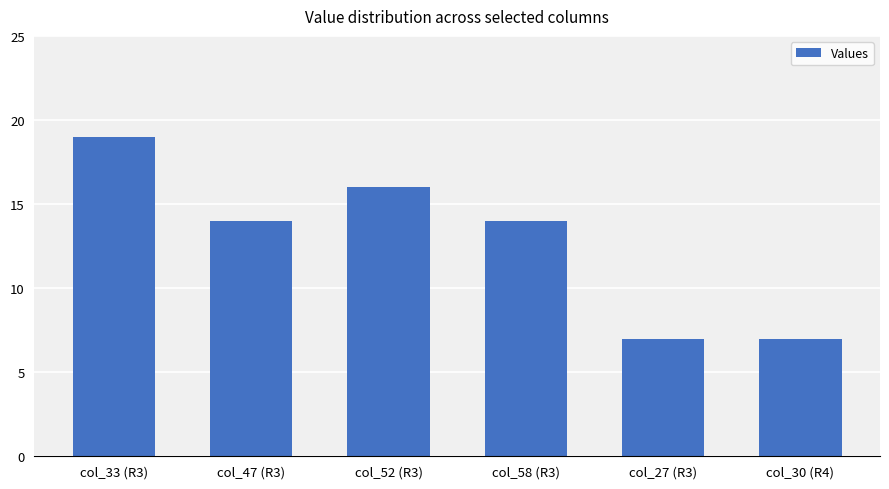

Between col_52 (R3) and col_58 (R3), which is larger?

col_52 (R3)